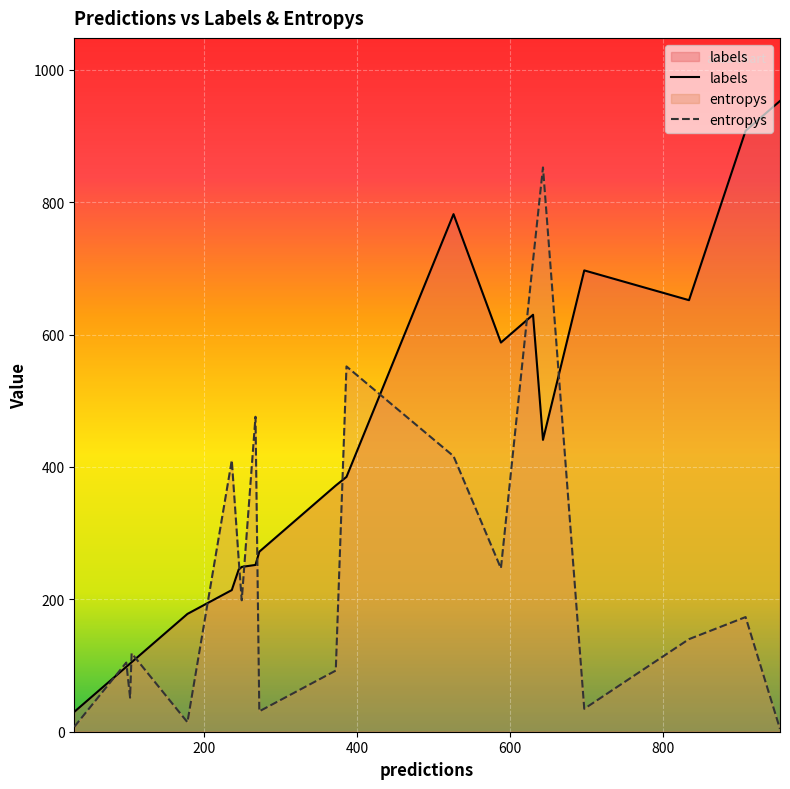

List the series in order of their overall mean, lowest first.

entropys, labels